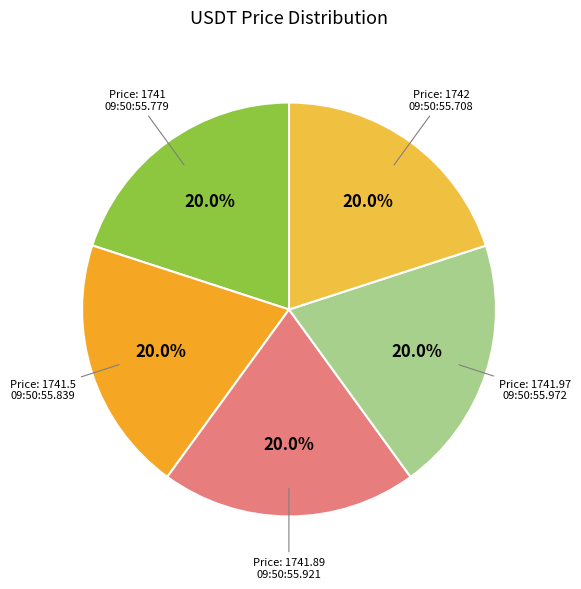

How many segments does this pie chart have?

5